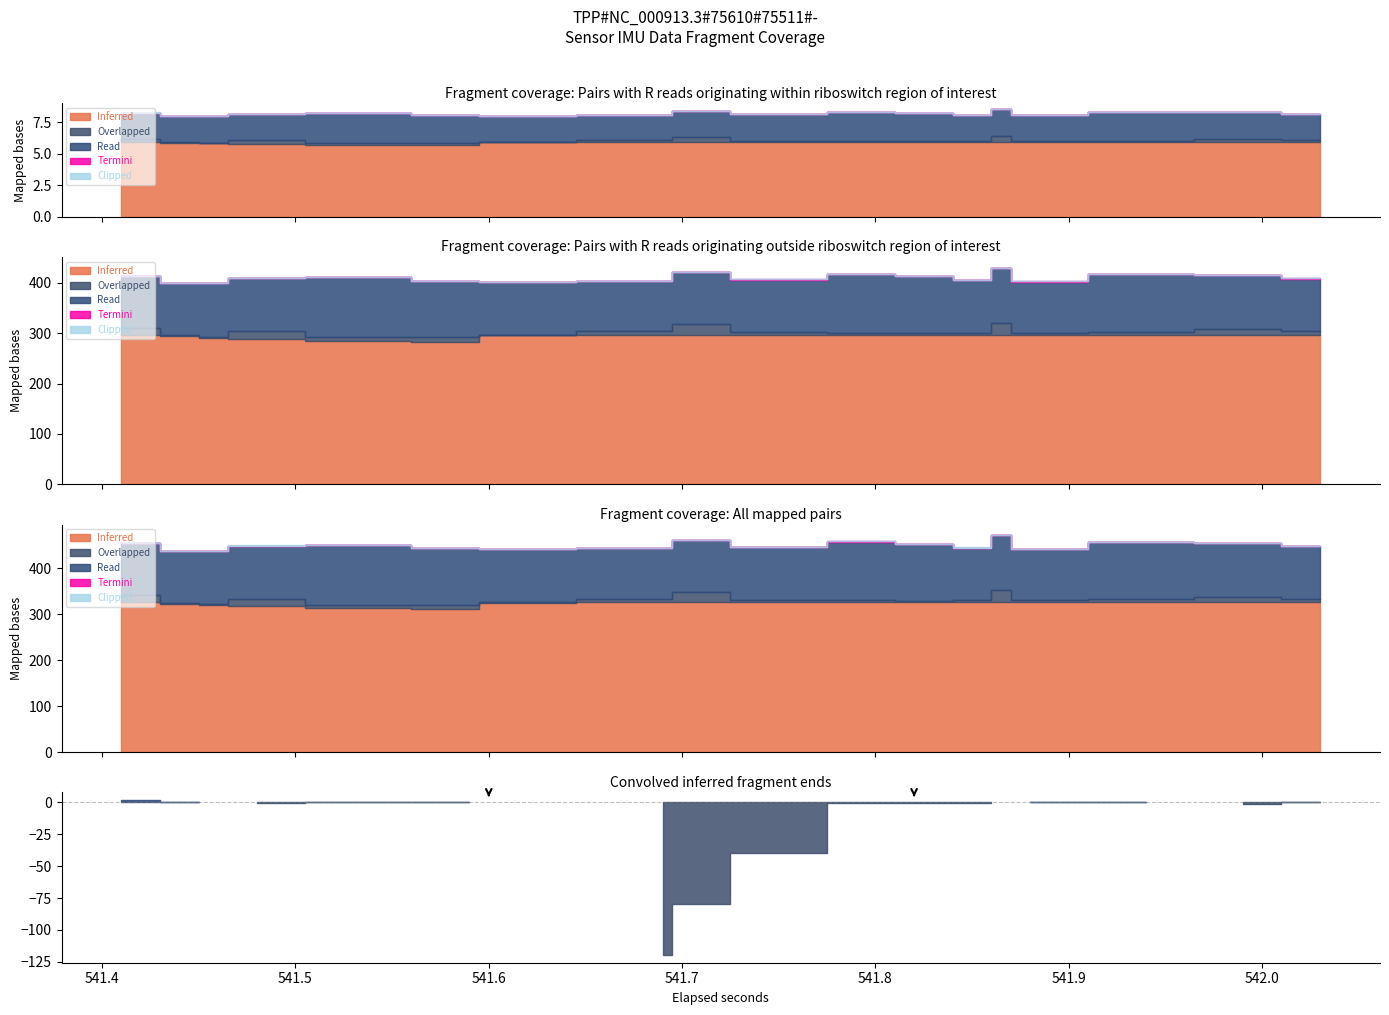

Which series has the widest spread of values?

Overlapped